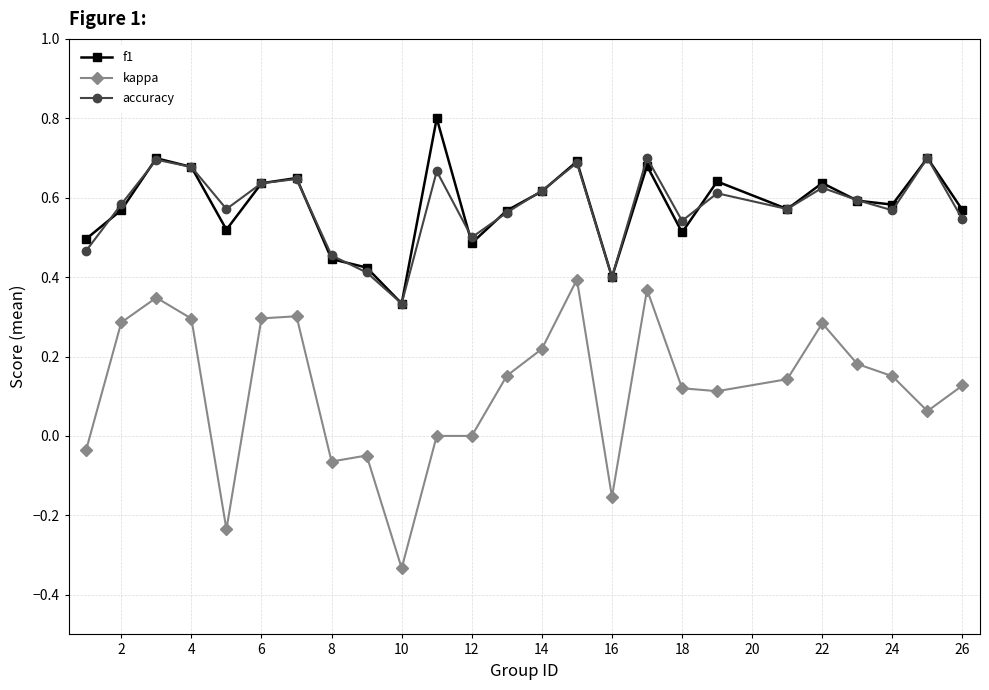

True or false: accuracy and kappa intersect in this chart.

False